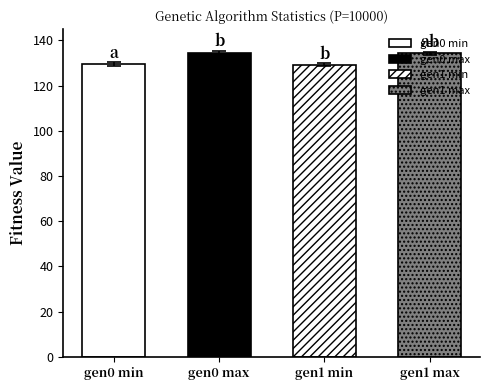

Which series has the widest spread of values?

min